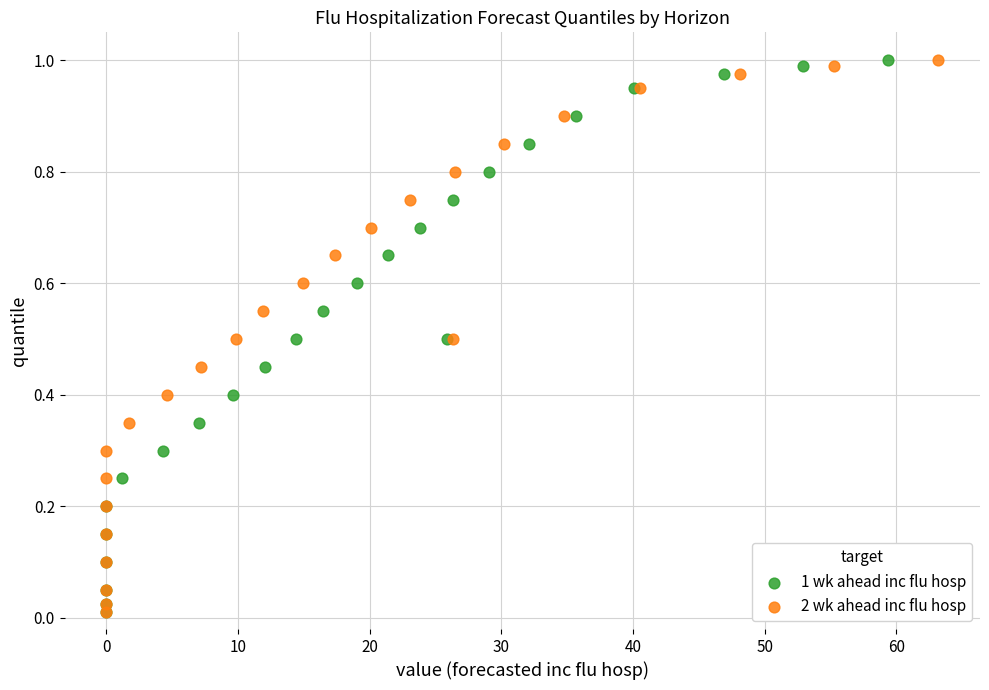

What are all the series names shown in the legend?

1 wk ahead inc flu hosp, 2 wk ahead inc flu hosp